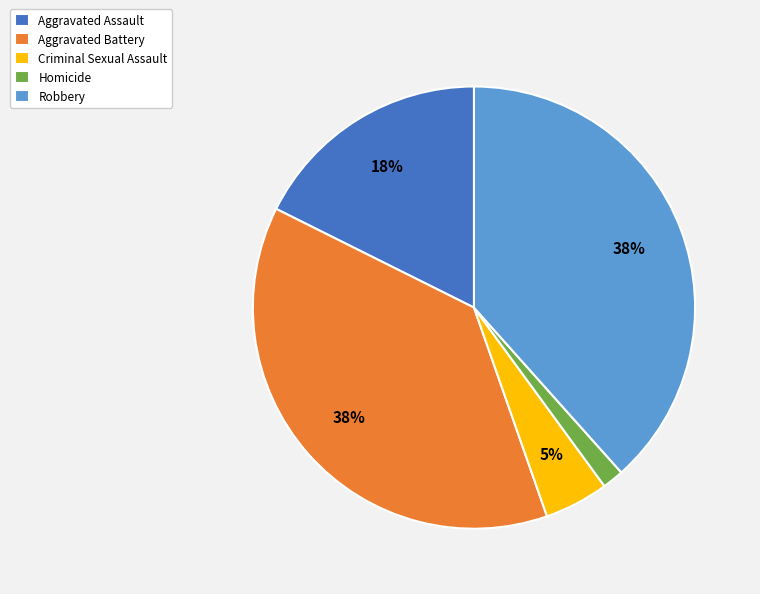

Do Homicide and Robbery together represent more than half of the pie?

No